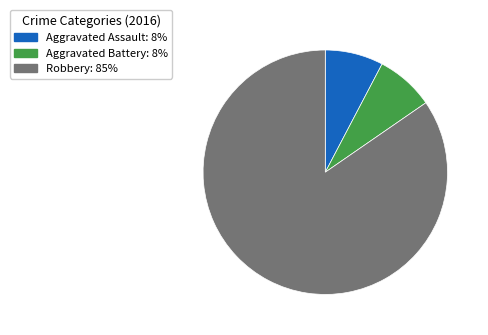

Does any single category account for the majority?

Yes